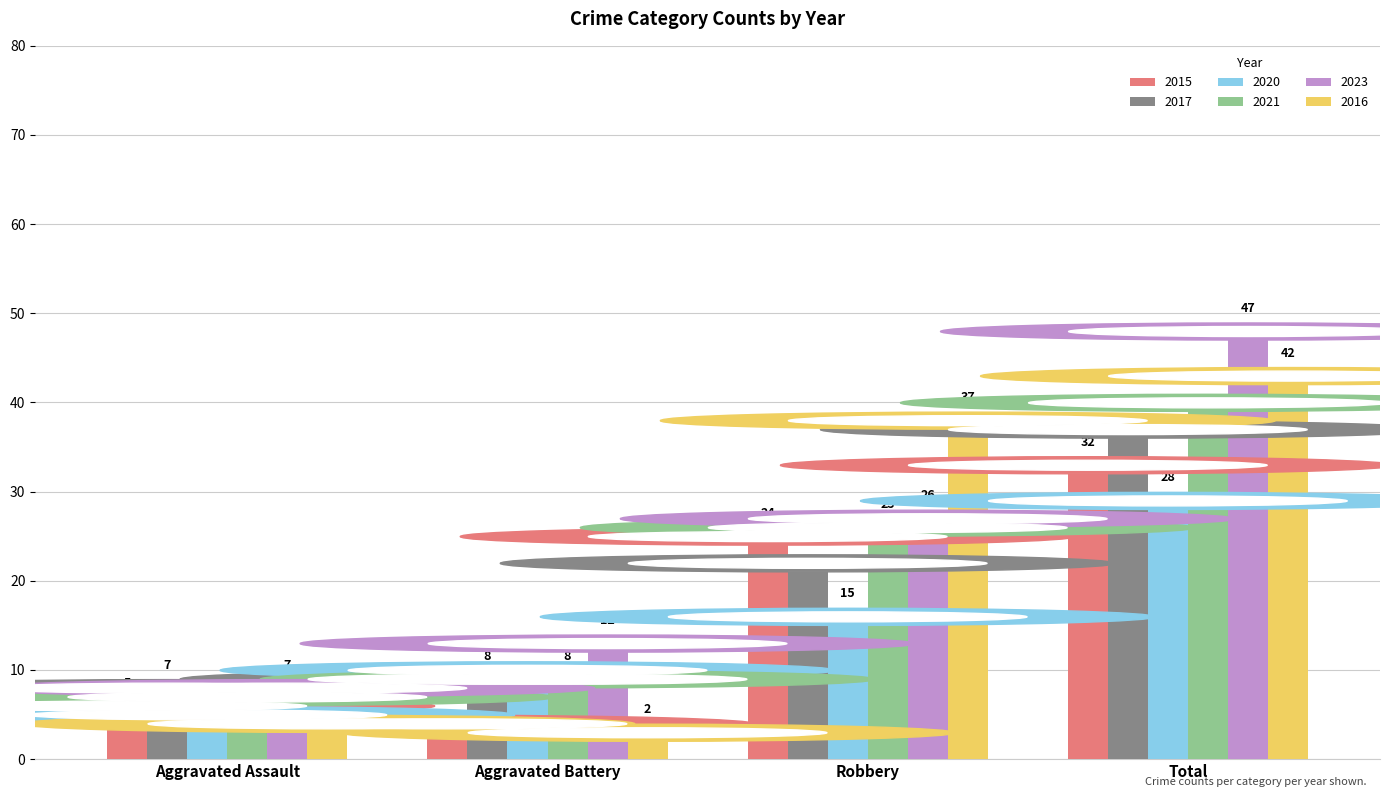

Reading right to left, extract all data points from this chart.

2015: 32	24	3	5
2017: 36	21	8	7
2020: 28	15	9	4
2021: 39	25	8	6
2023: 47	26	12	7
2016: 42	37	2	3